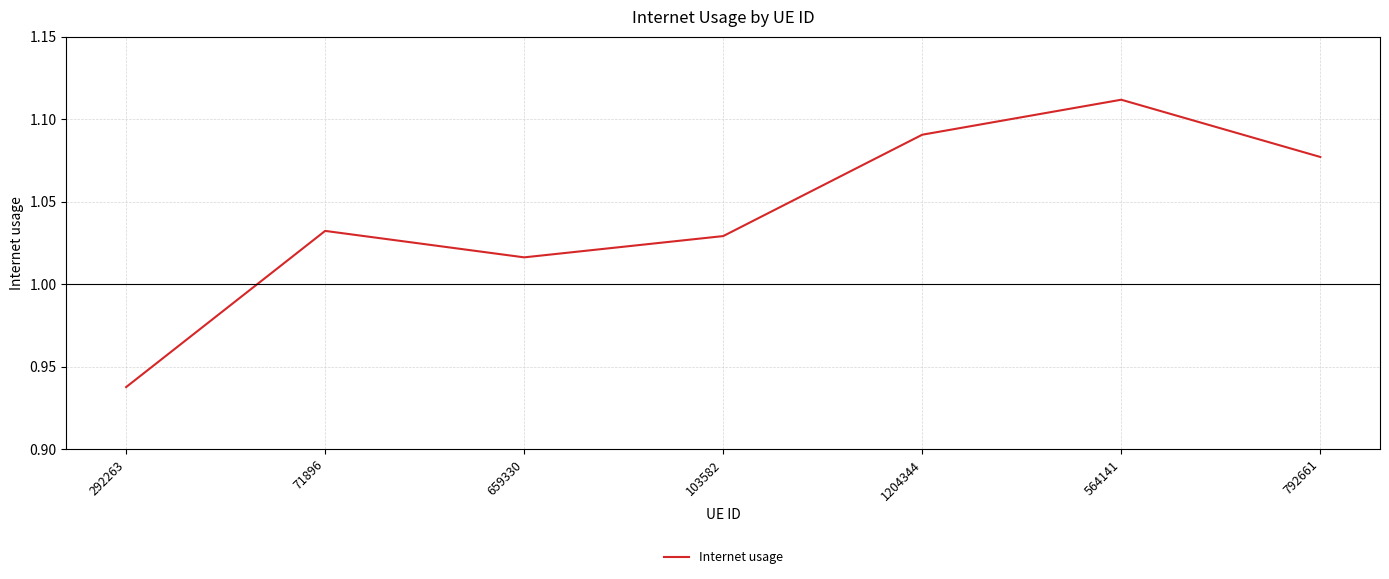

What position from the right is 71896?

6